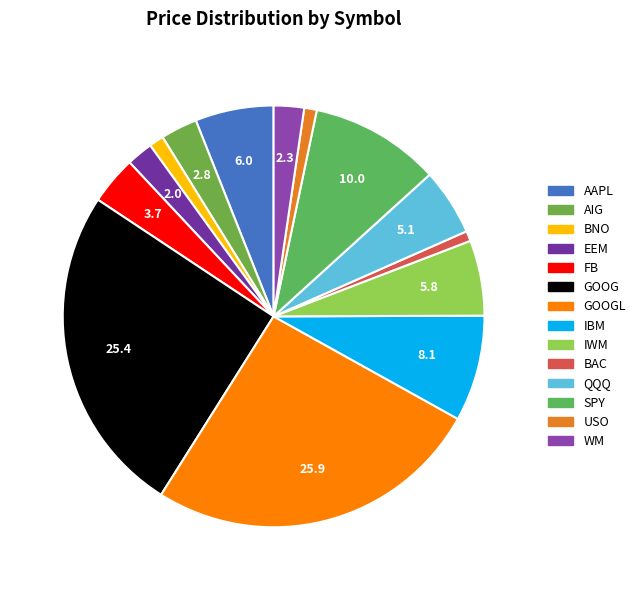

How many slices are in this pie chart?

14